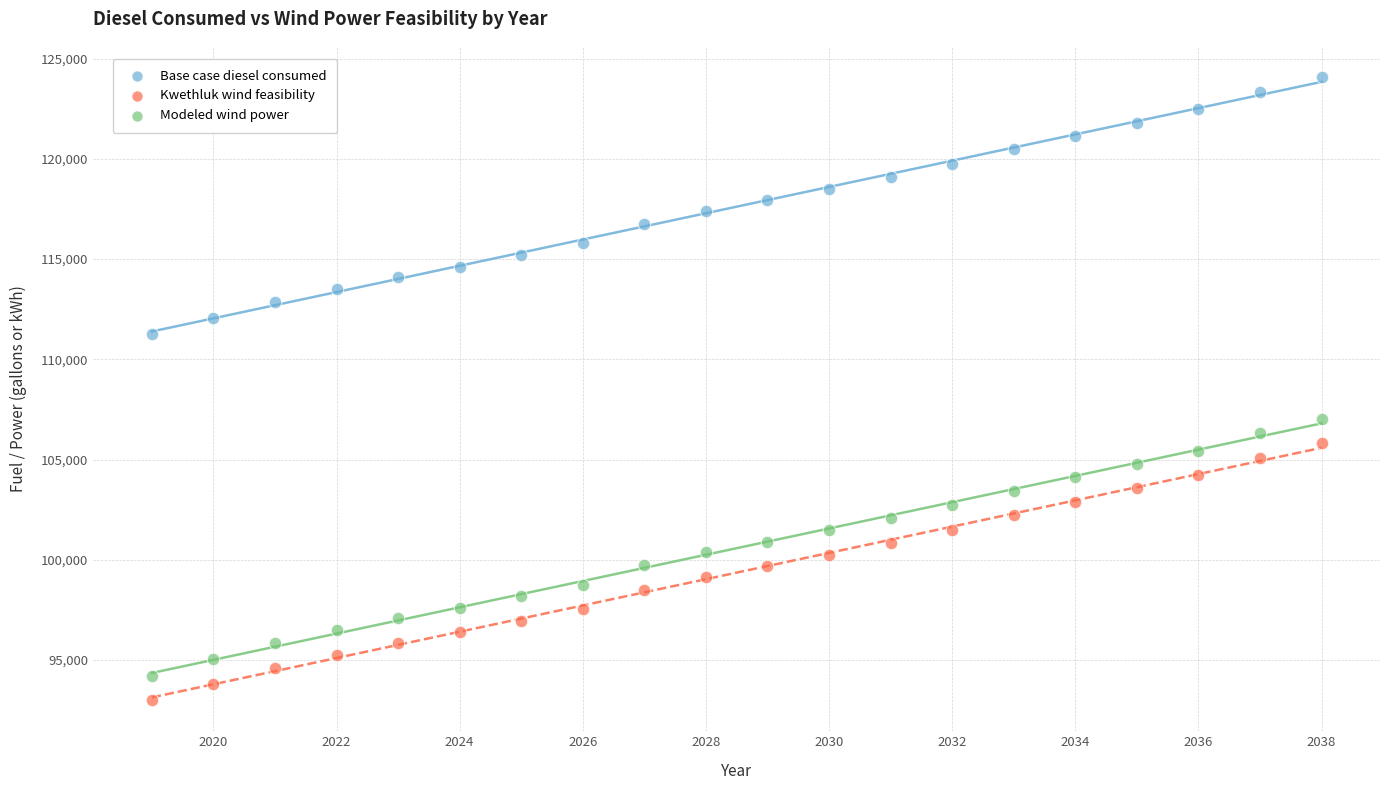

Across all data points, what is the range of X values (max minus min)?

19.0